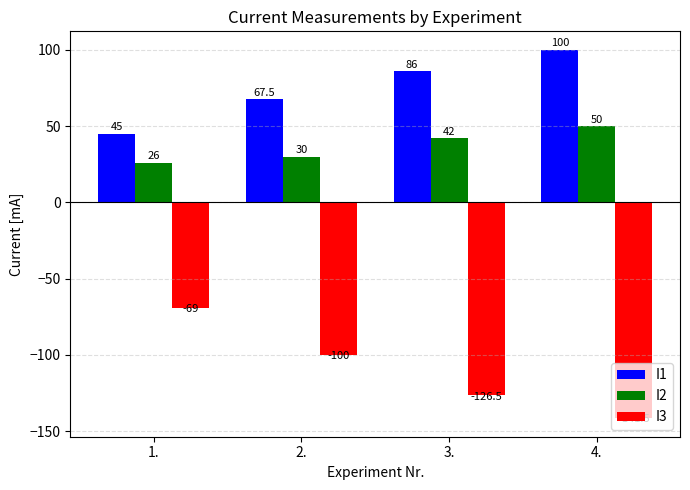

What is the value of the I3 bar at the 4th from the left?

-141.5